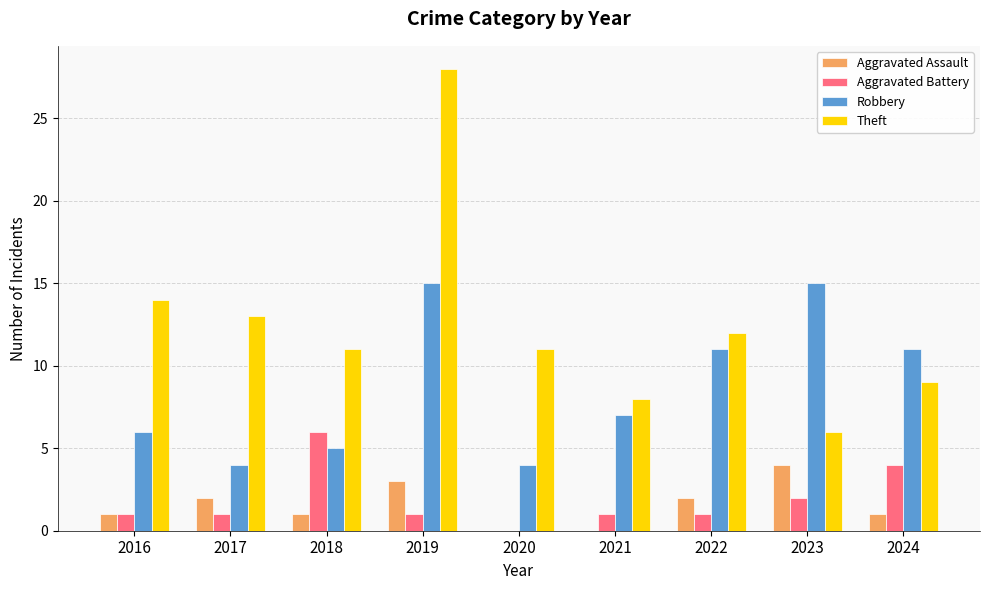

Reading right to left, transcribe all the data shown in this chart.

Aggravated Assault: 1	4	2	0	0	3	1	2	1
Aggravated Battery: 4	2	1	1	0	1	6	1	1
Robbery: 11	15	11	7	4	15	5	4	6
Theft: 9	6	12	8	11	28	11	13	14